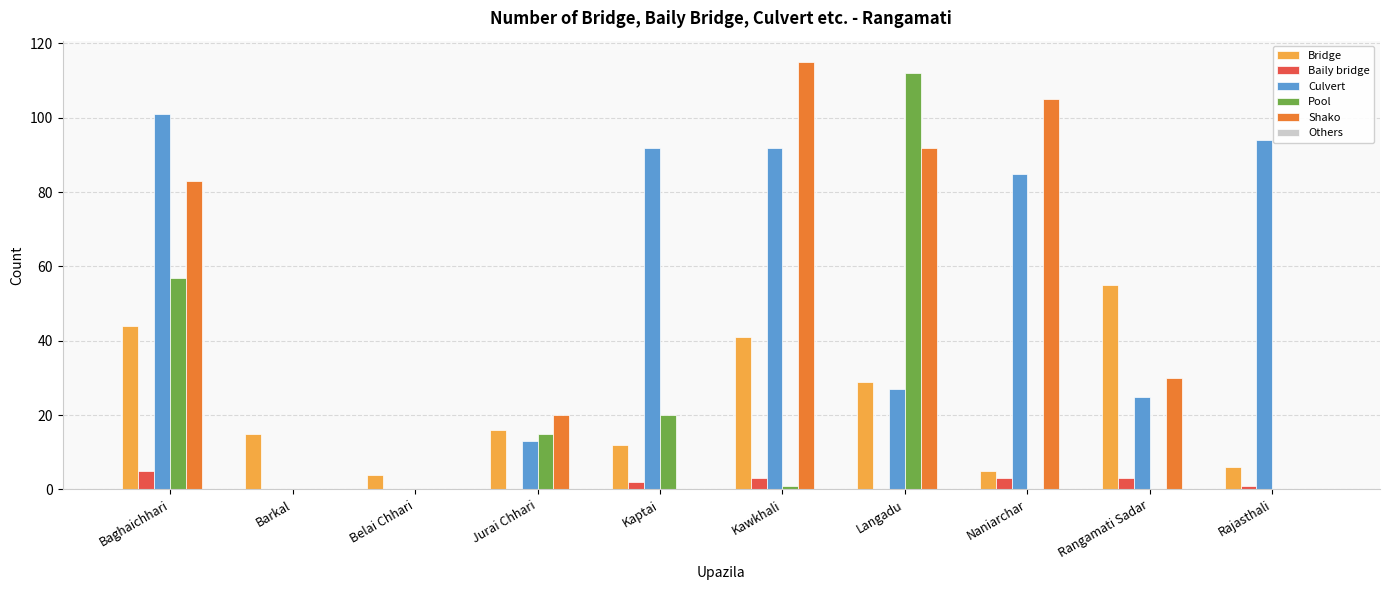

Does the chart contain stacked bars?

No